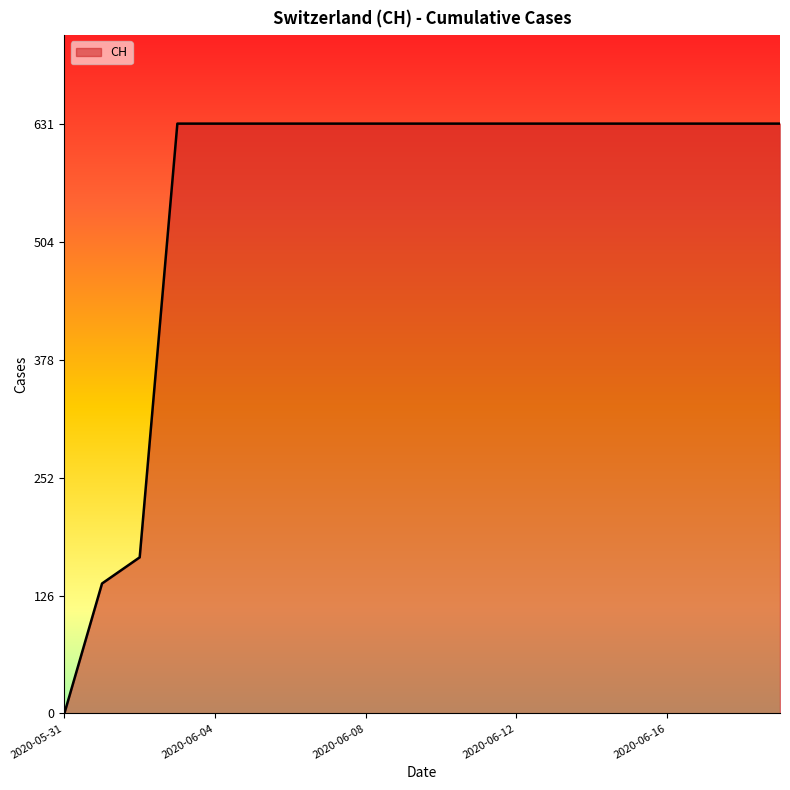

What is the difference between the maximum and minimum values?

631